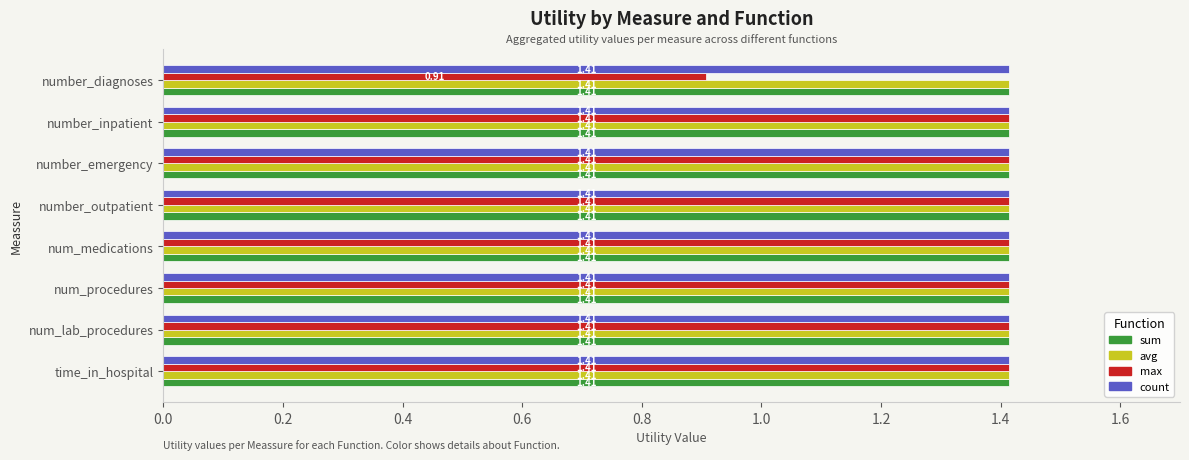

At how many categories does at least one series exceed 0?

8